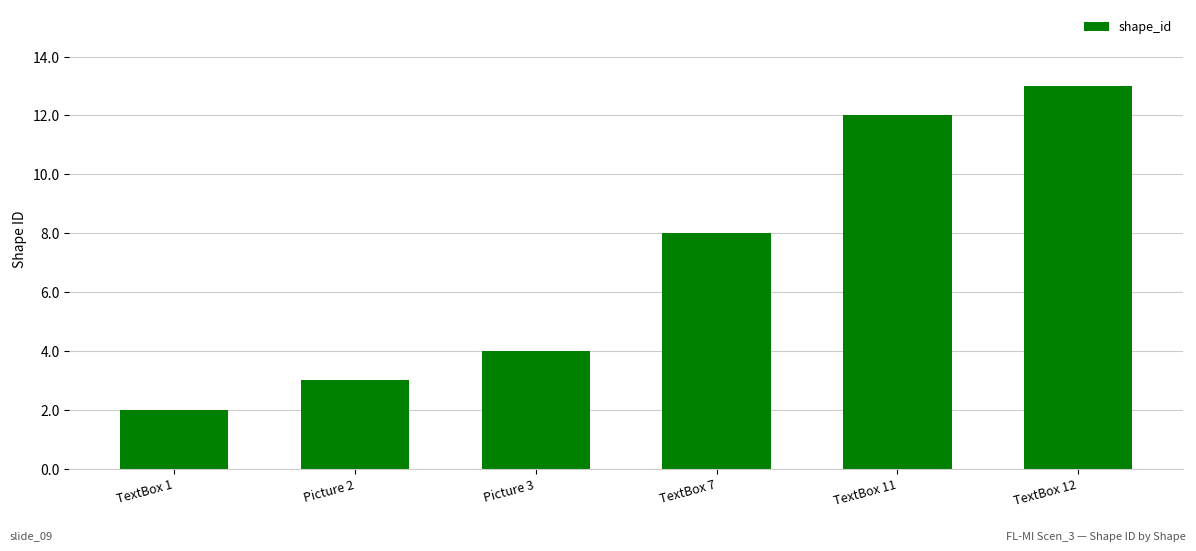

What position from the right is TextBox 7?

3